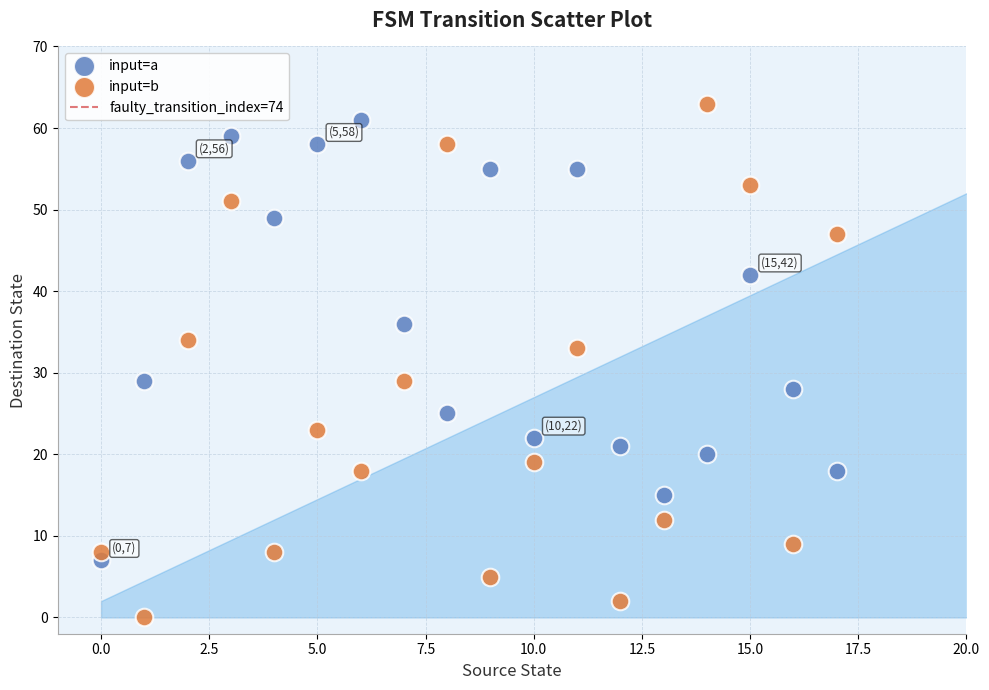

Which series has the largest Y range (max minus min)?

input=b